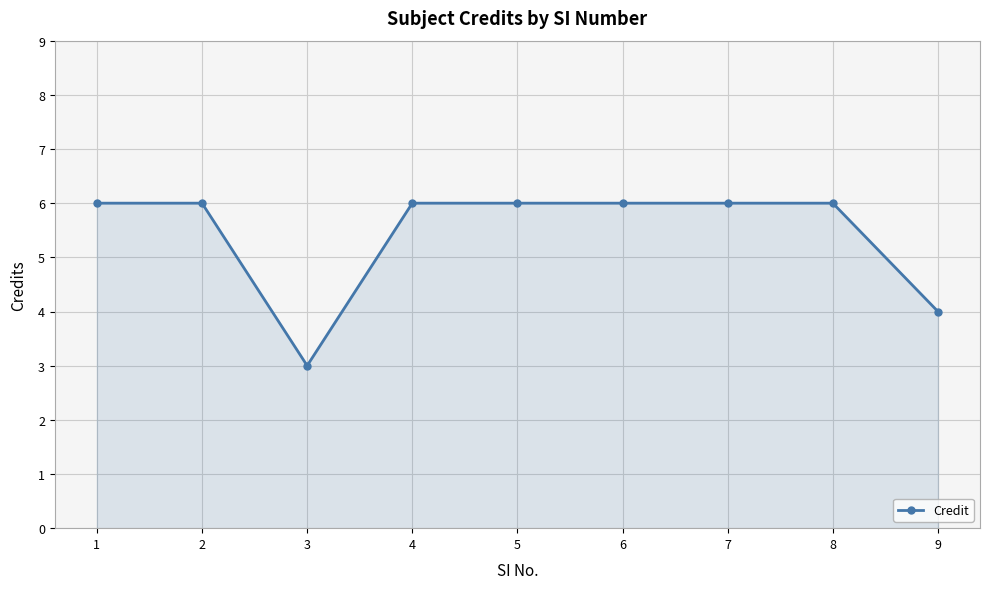

Between 6 and 9, which is larger?

6